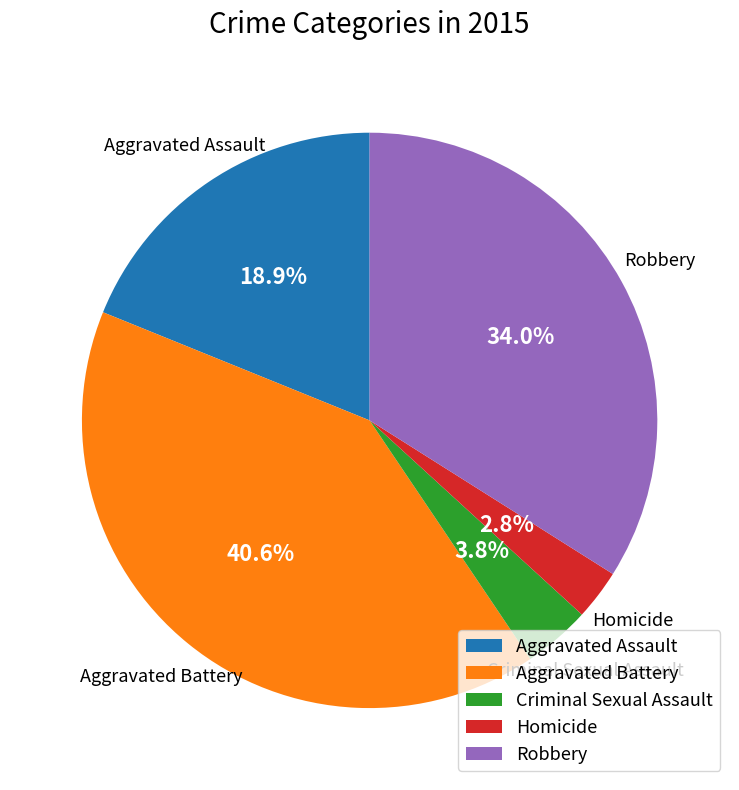

To the nearest percent, what is the difference between the Robbery and Aggravated Assault slice percentages?

15%